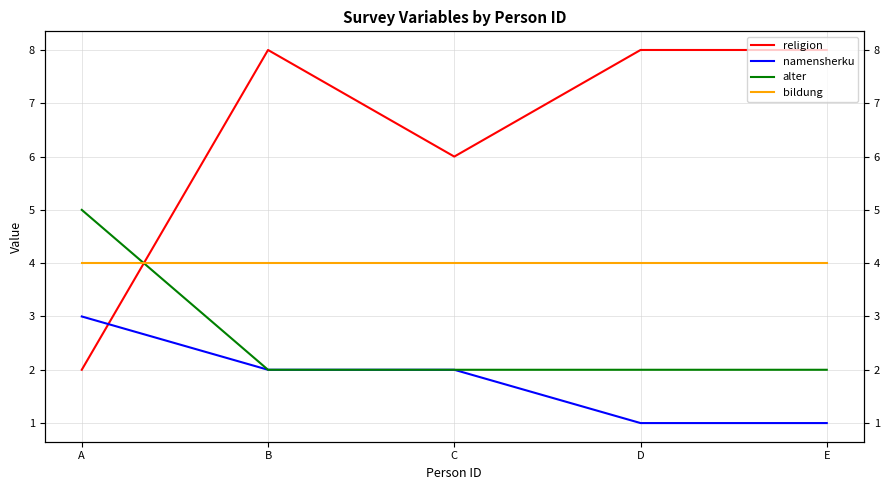

List the labels in order of religion value, largest first.

B, D, E, C, A